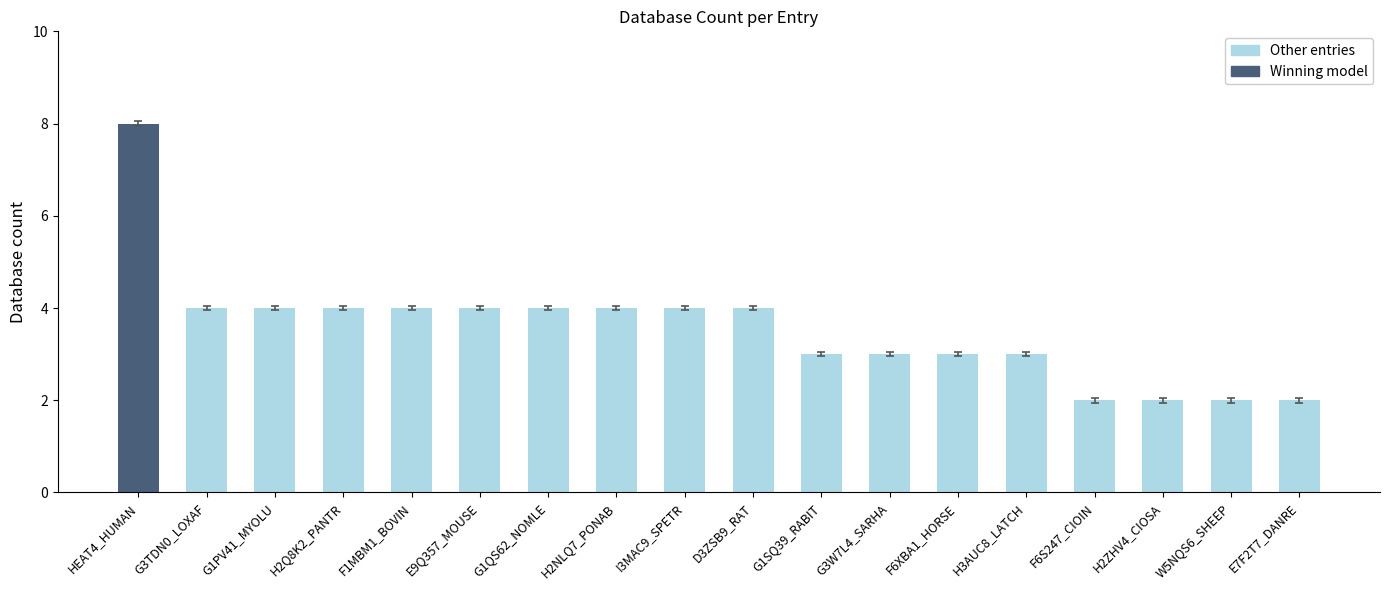

What is the difference between the maximum and minimum values?

6.0